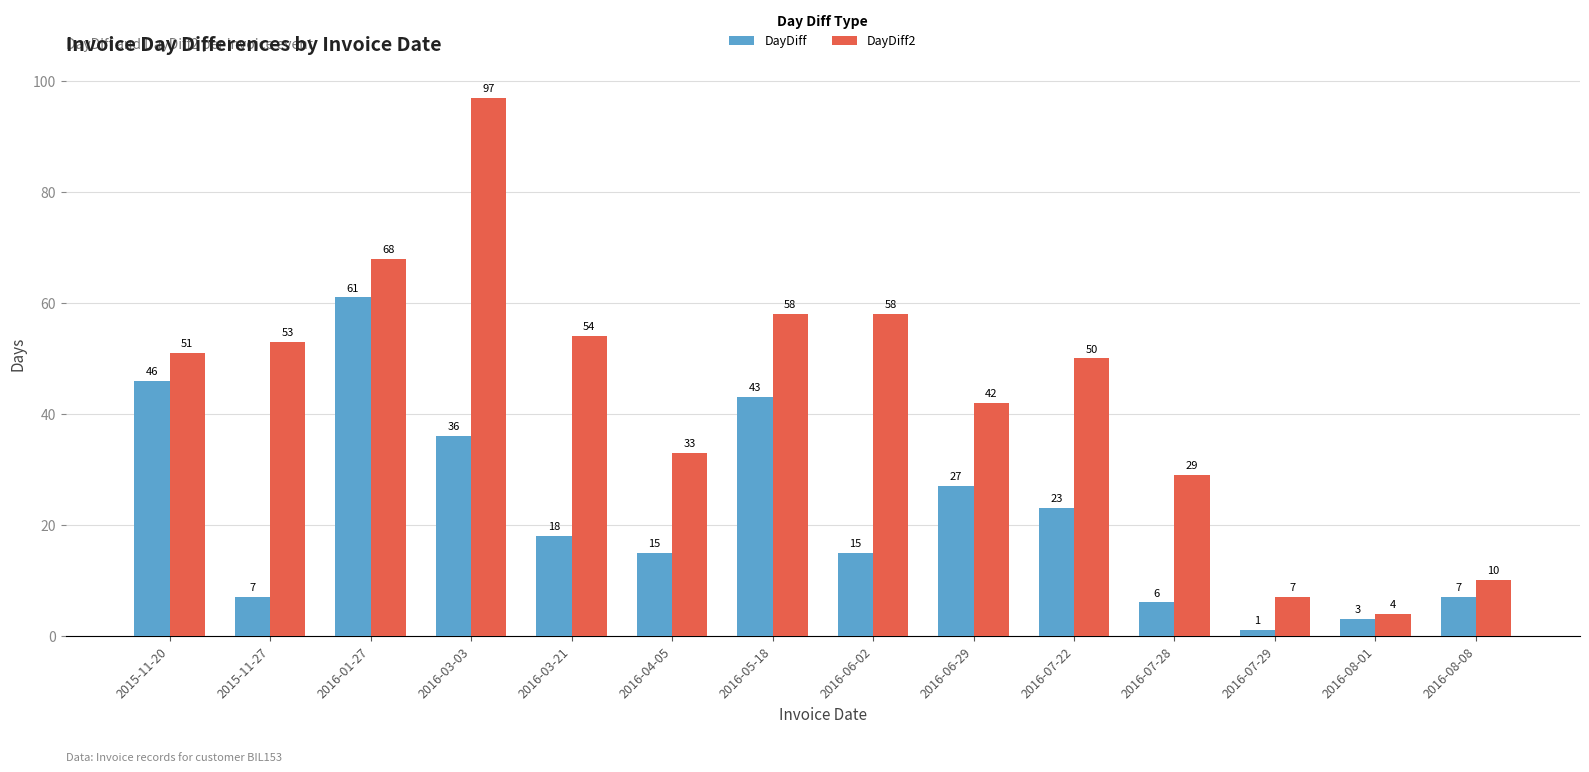

What is the value of the DayDiff bar at the 10th from the left?

23